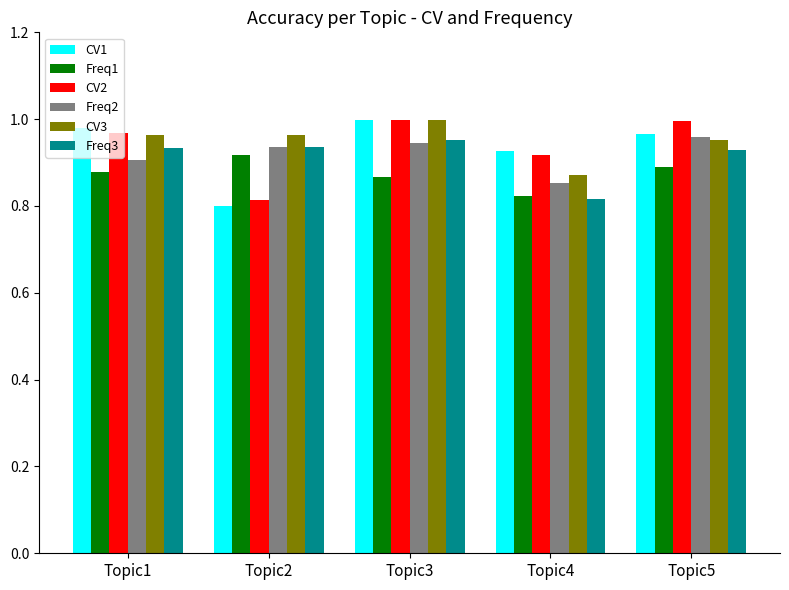

How many categories are shown in the chart?

5